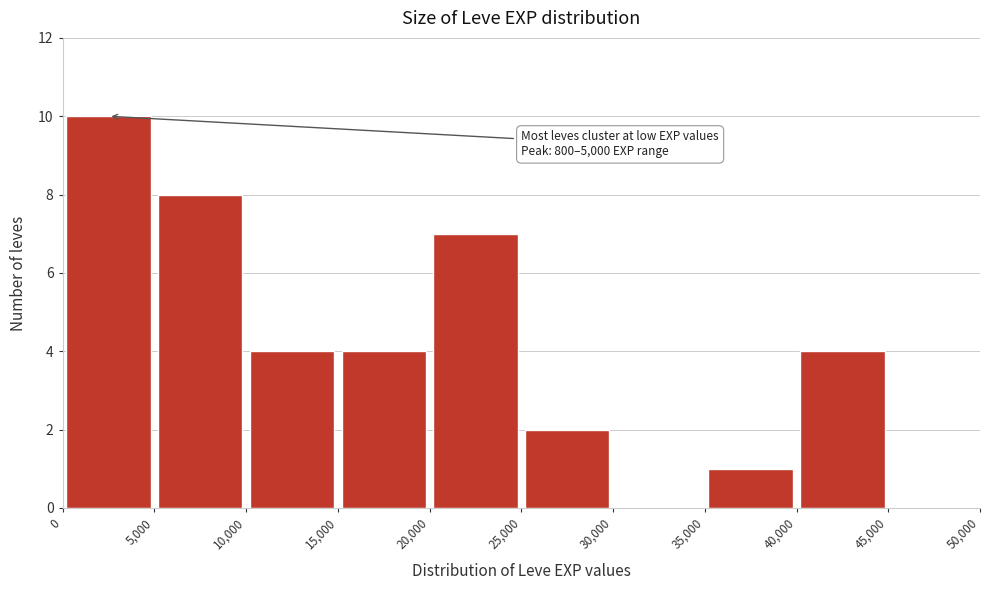

Over which range of the x-axis is the bar tallest?

0 to 5,000